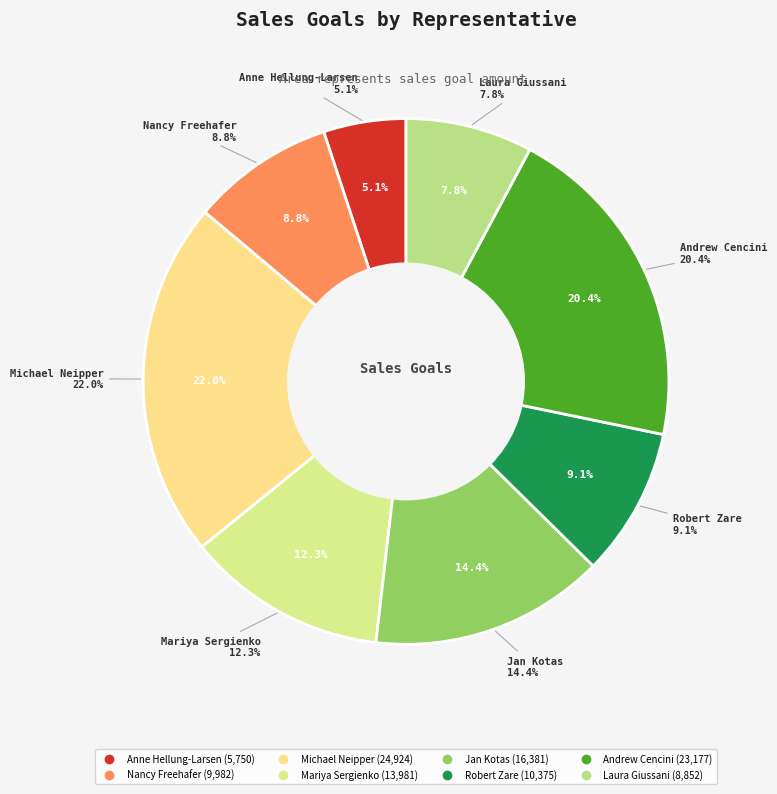

What percentage is NOT represented by Laura Giussani?

92.2%